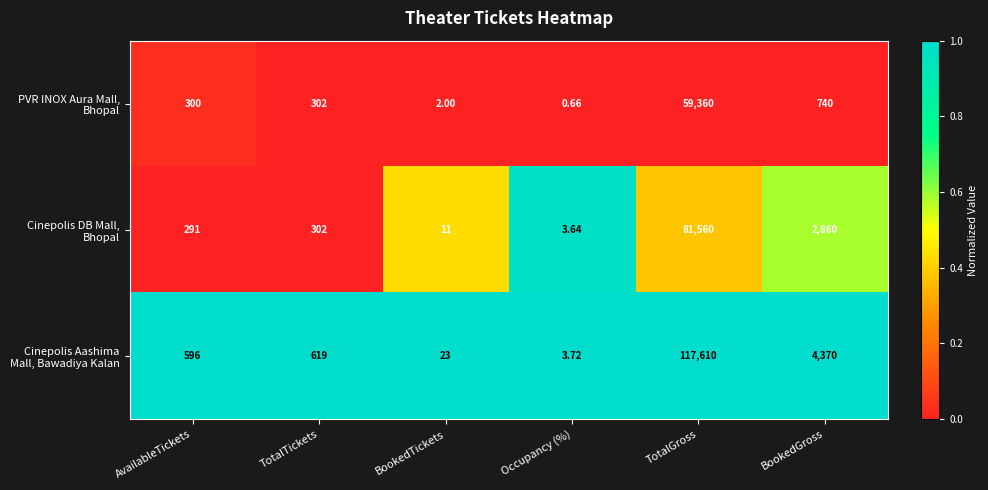

At which category is the sum across all series the highest?

TotalGross